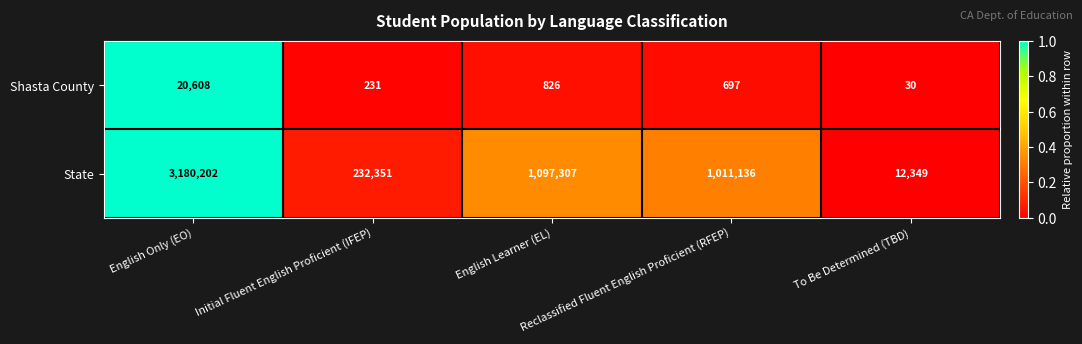

Rank the series by their average value, from highest to lowest.

State, Shasta County